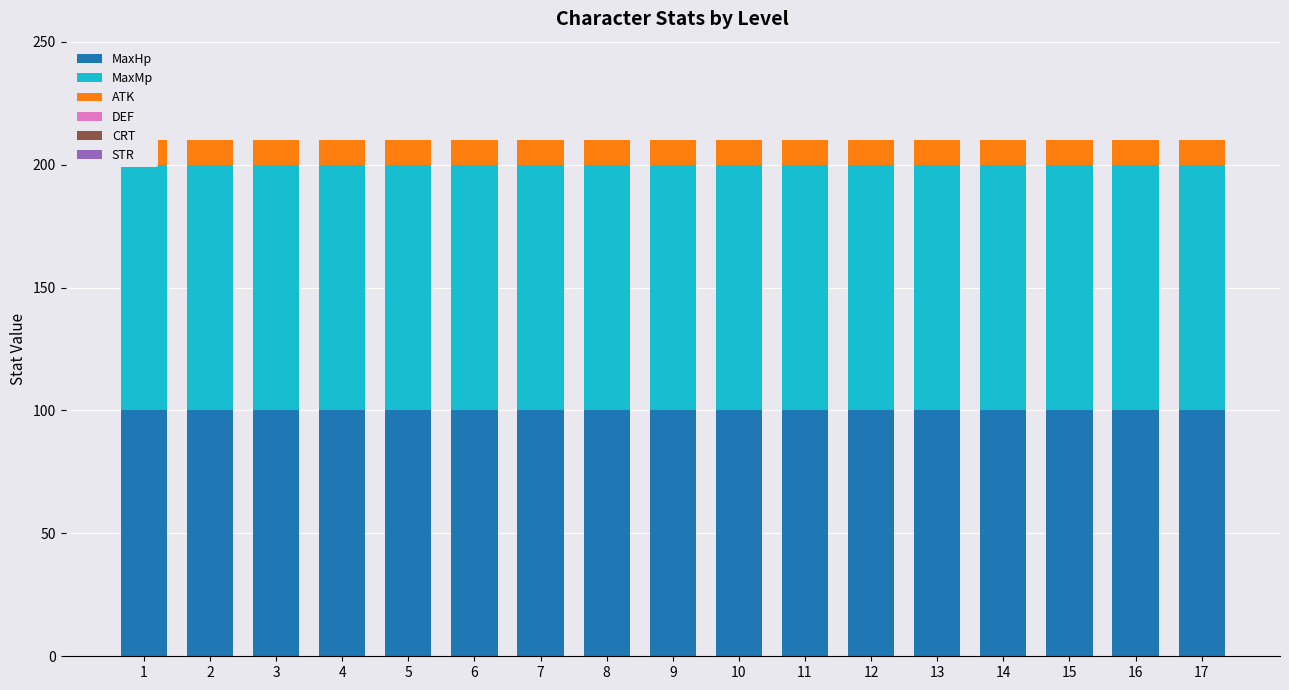

What is the average value of the MaxMp series?

100